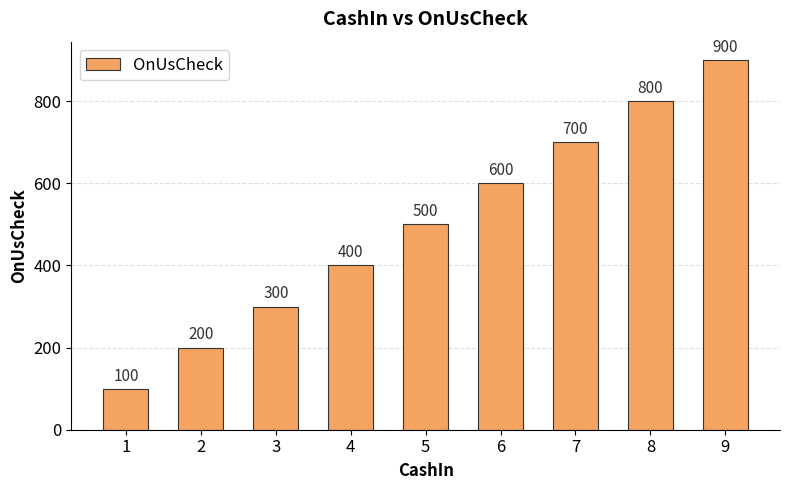

What is the difference between the second highest and second lowest values?

600